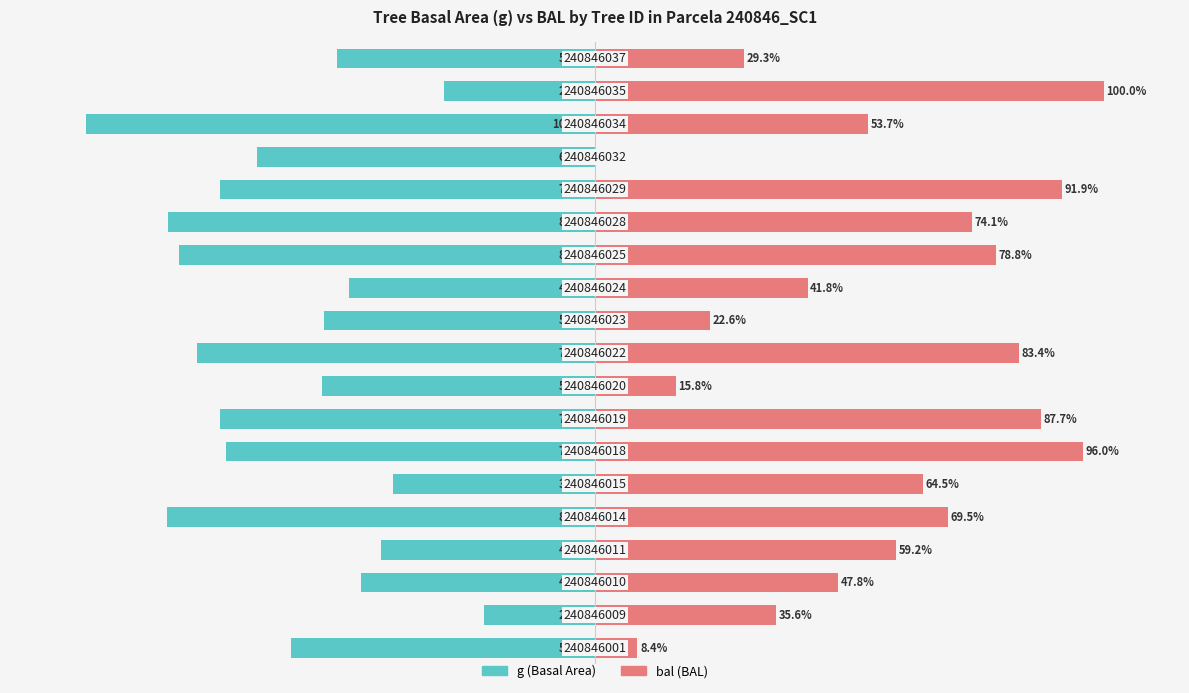

How many bars are there in each group?

2